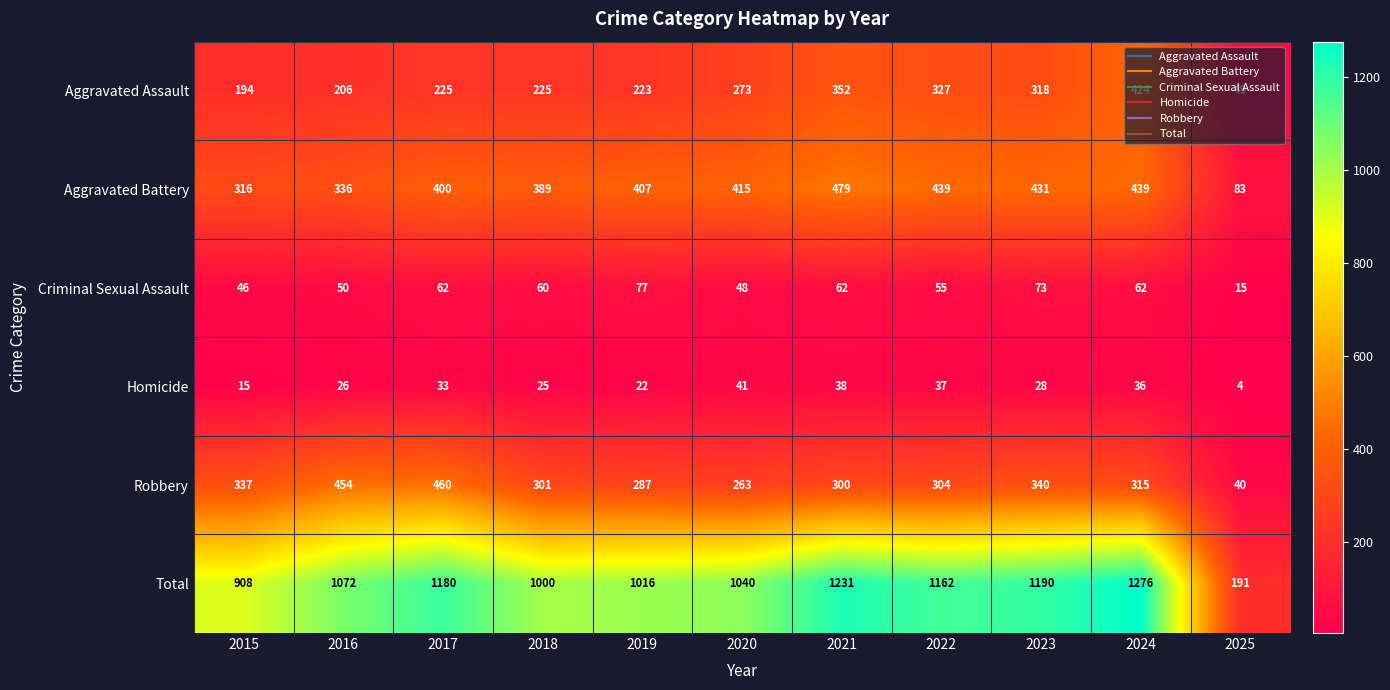

Where is Homicide nearest to the value 22?

2019